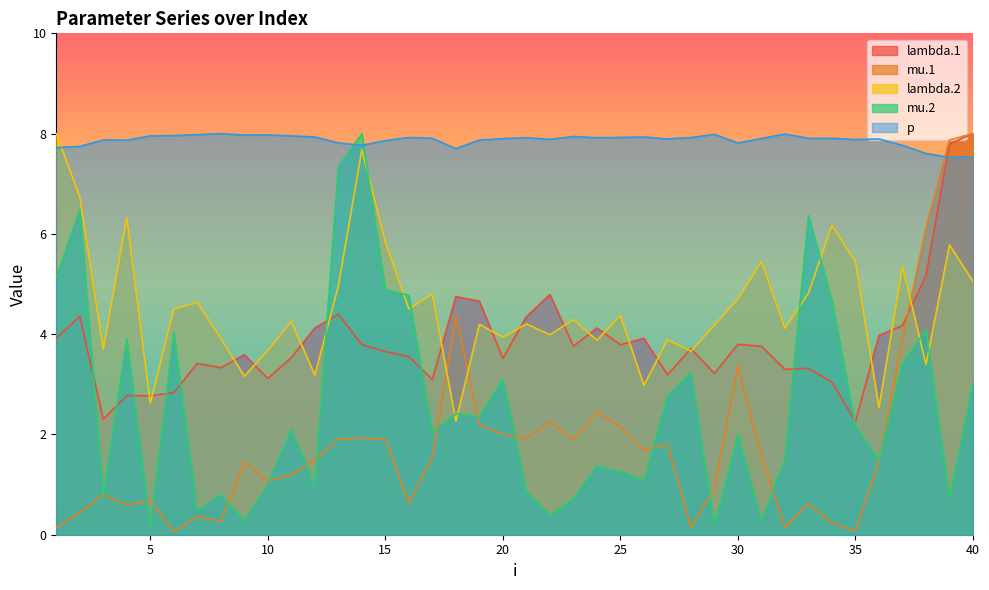

At which label does mu.2 first exceed 2?

1